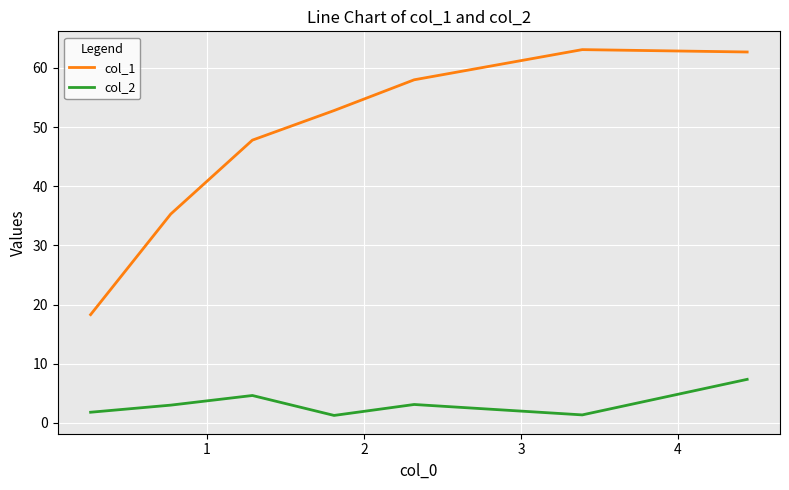

List the series in order of their peak value, highest first.

col_1, col_2